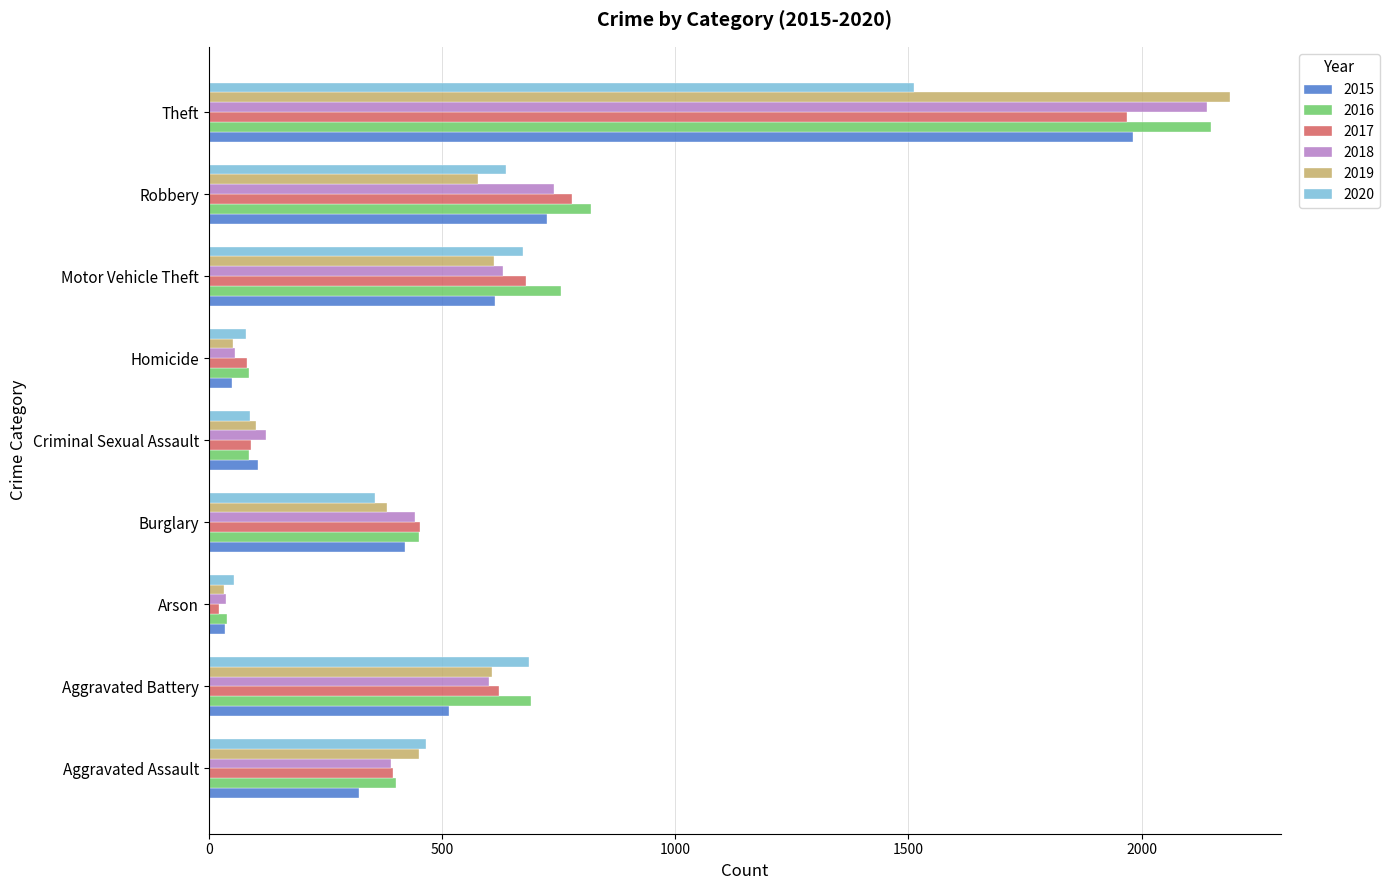

What is the average value of the 2018 series?

574